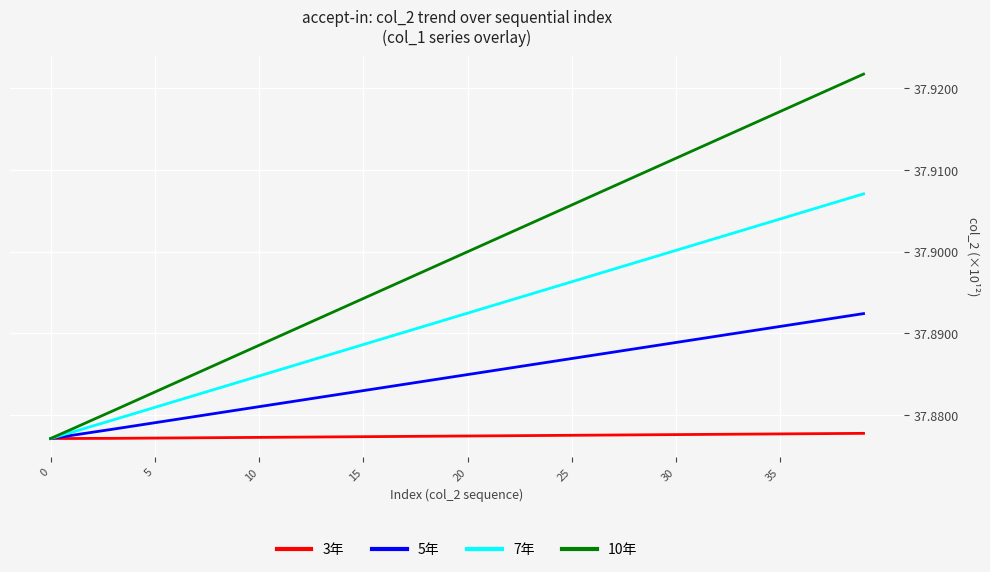

Which series has the largest total across all categories?

10年